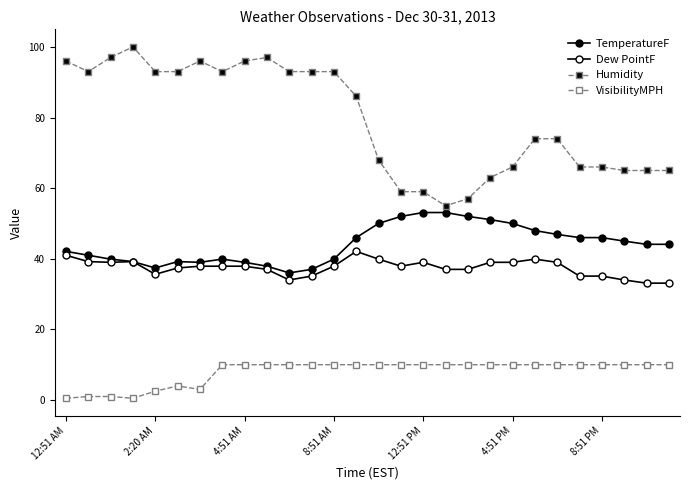

What is the label of the 19th point from the left?

18